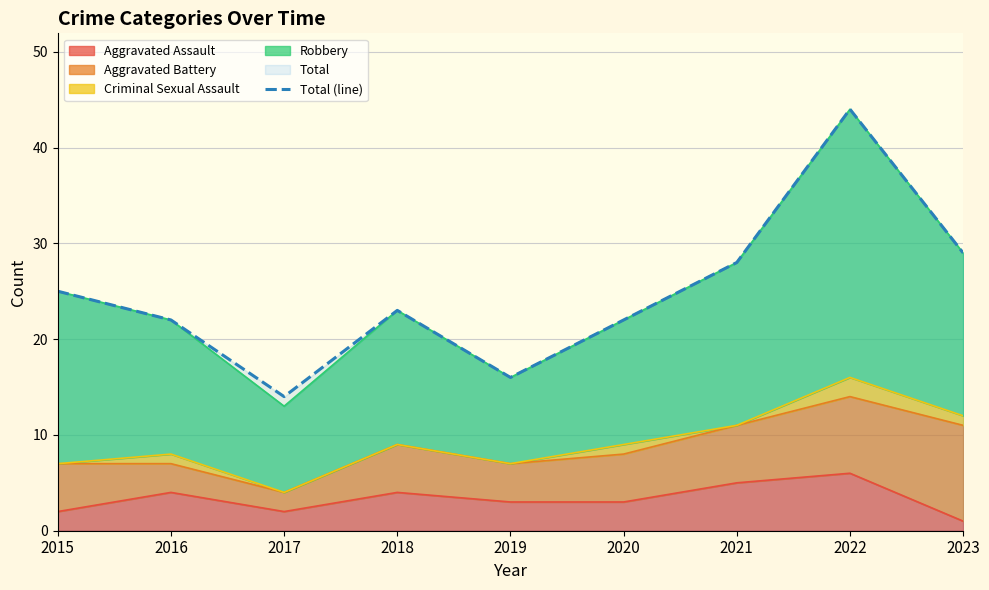

How many data points are less than 23?

4